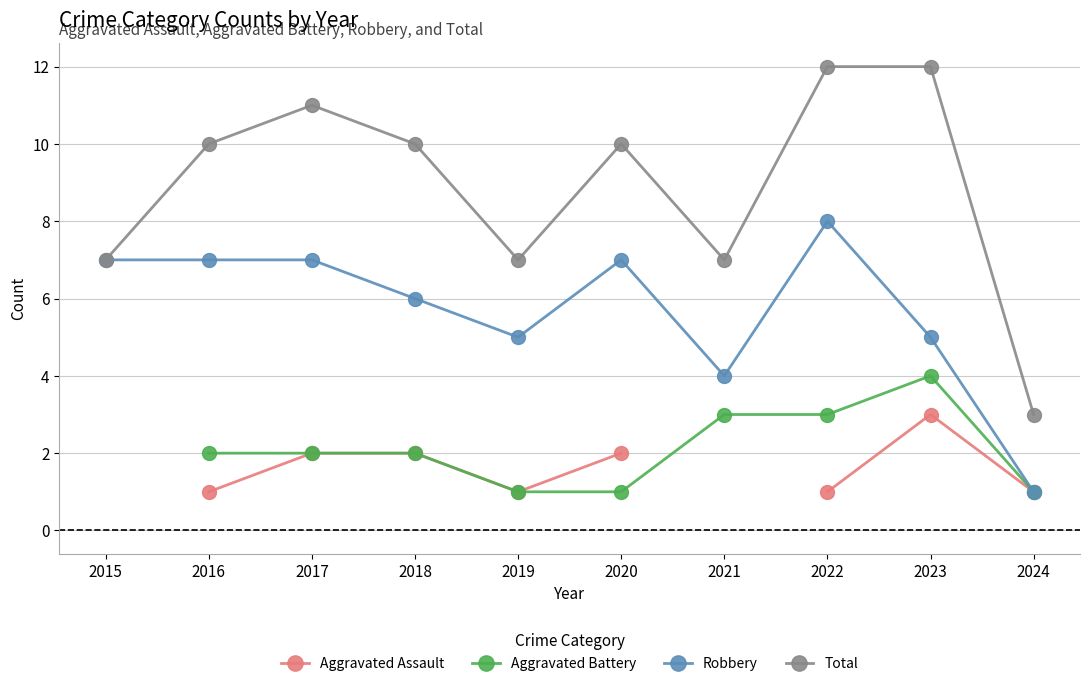

True or false: Aggravated Assault and Aggravated Battery intersect in this chart.

False